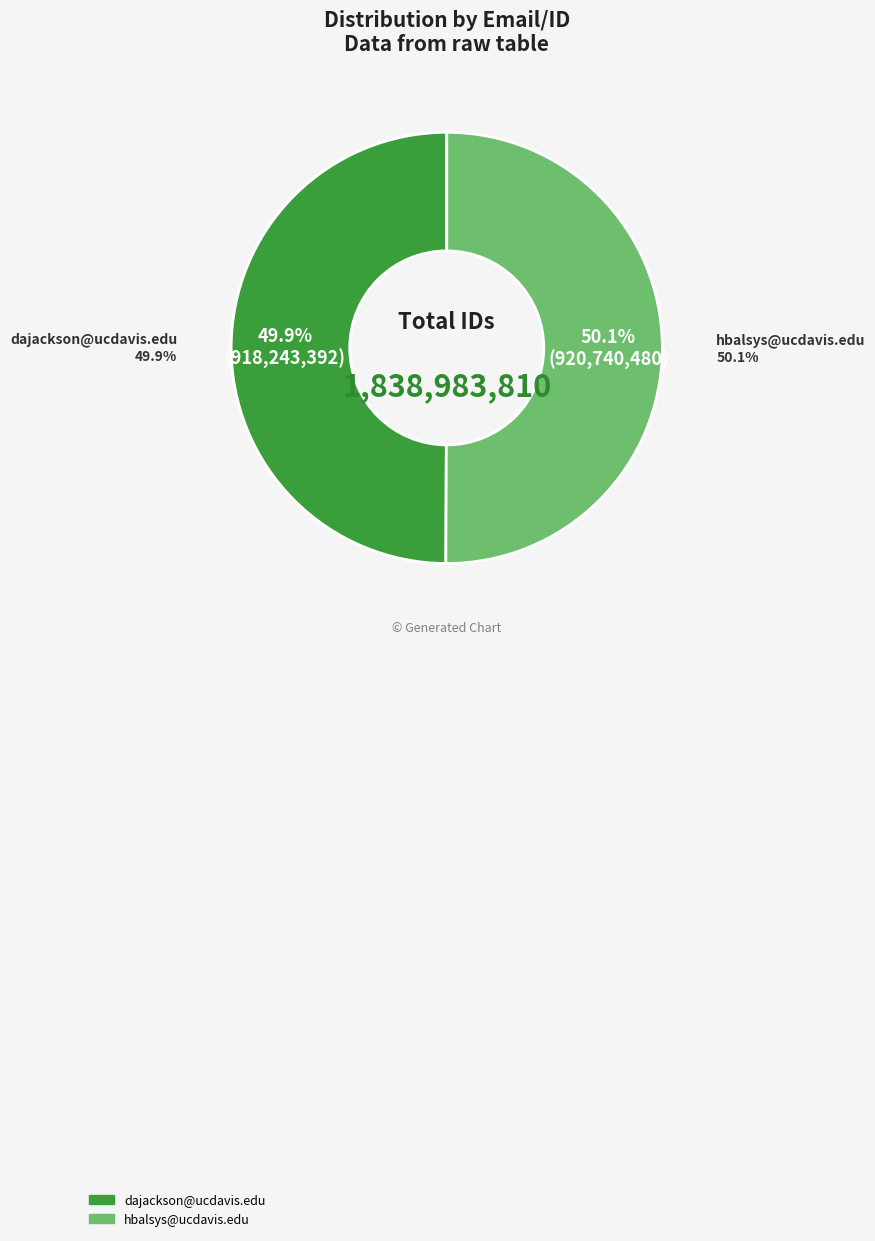

What is the smallest slice in the pie chart?

dajackson@ucdavis.edu